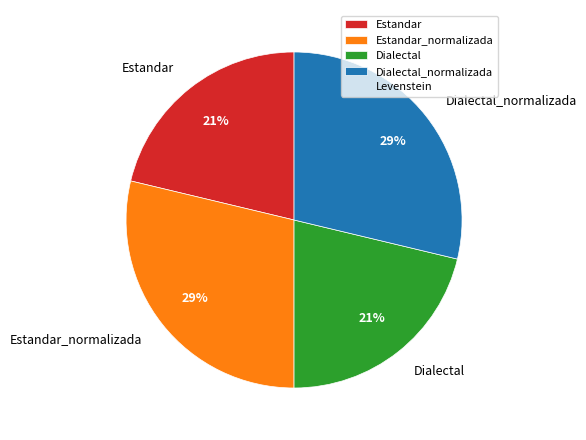

The Dialectal_normalizada slice represents 18% of the pie. True or false?

False